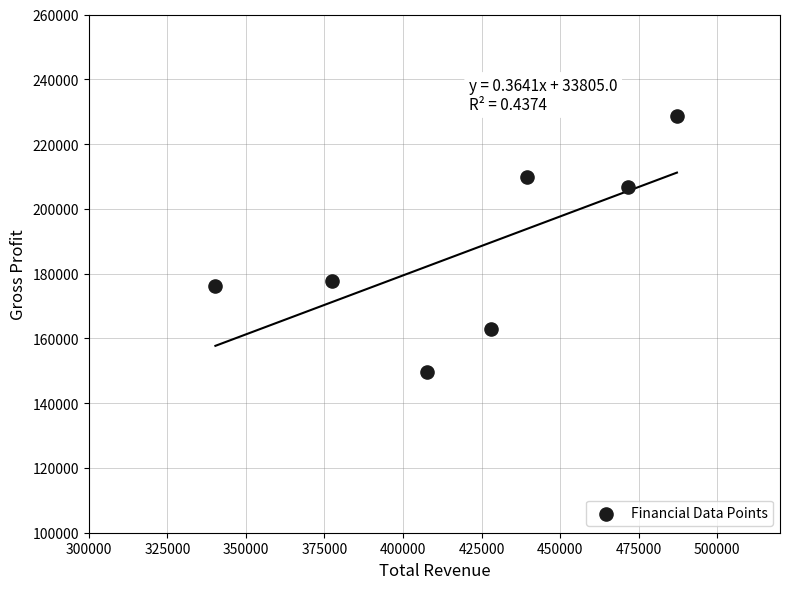

What is the average X value?

421671